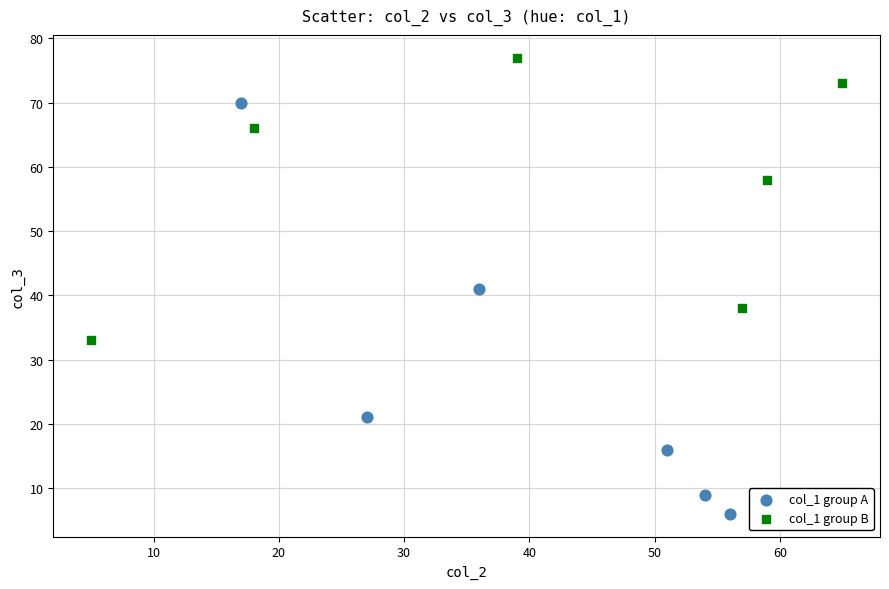

Which series contains the lowest Y value?

col_1 group A